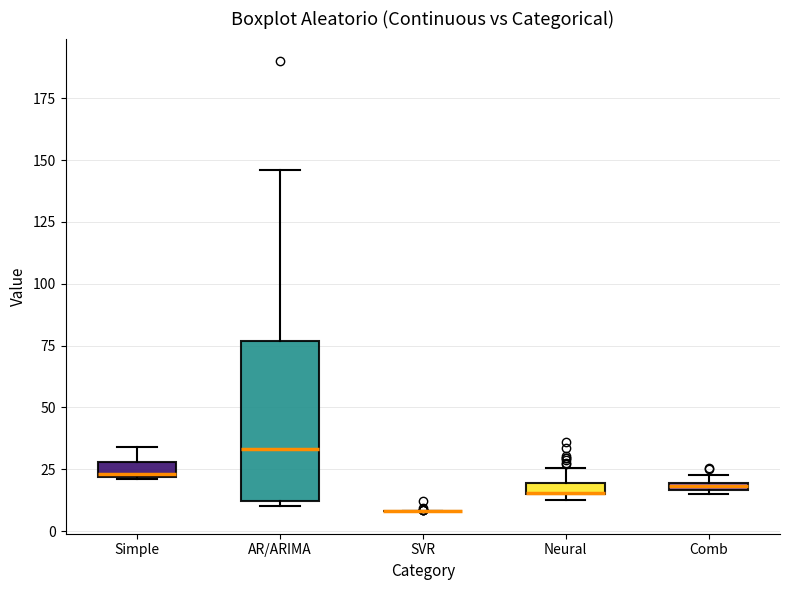

Which box is the tallest, from its lower edge to its upper edge?

AR/ARIMA